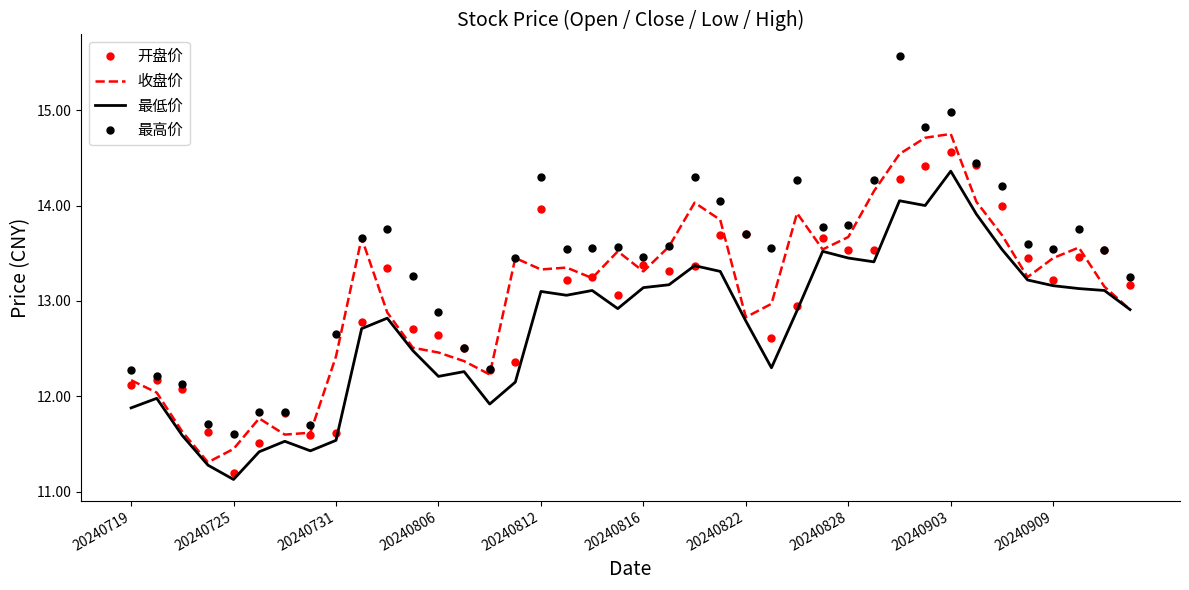

What is the minimum value for 最高价?

11.6